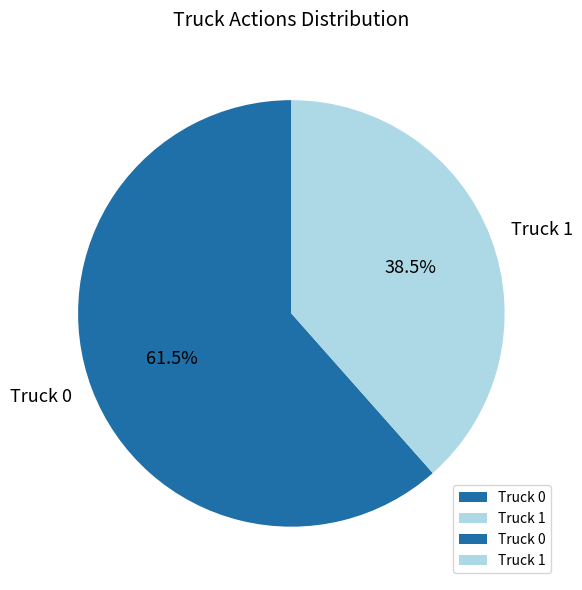

What portion of the pie excludes Truck 0?

38.5%